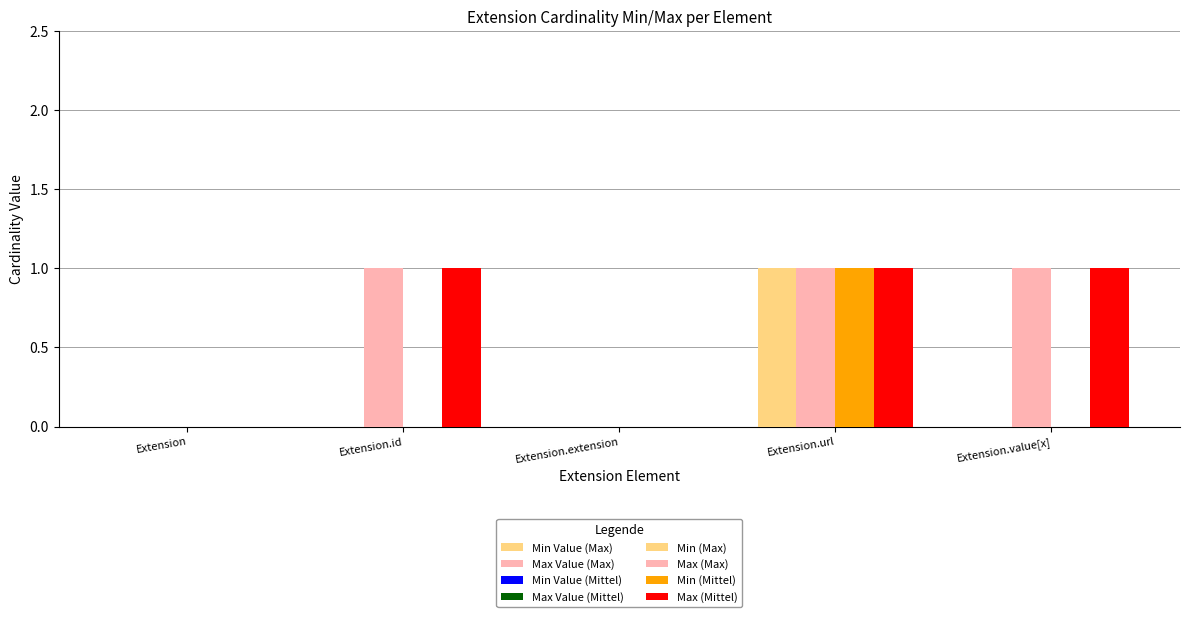

Which series has the largest total across all categories?

Max (Max)